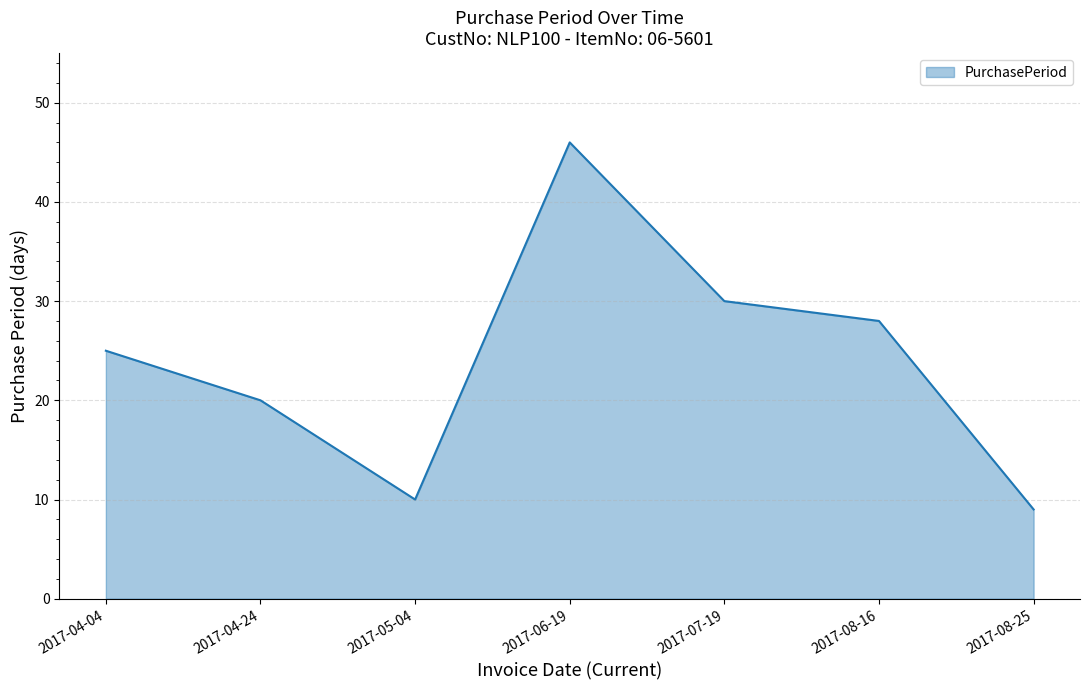

How many values are below 25?

3